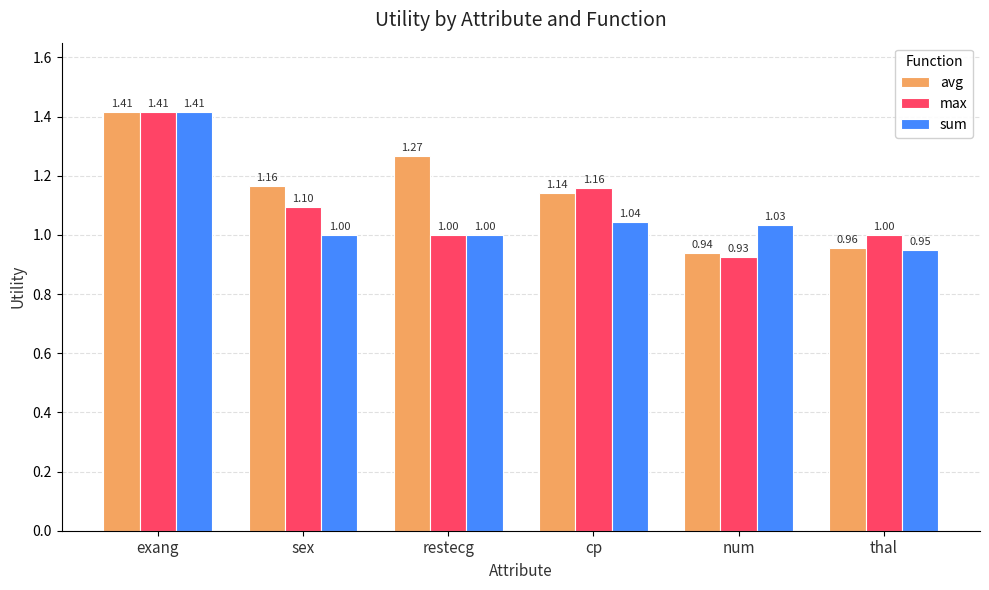

At which label does max first exceed 1?

exang